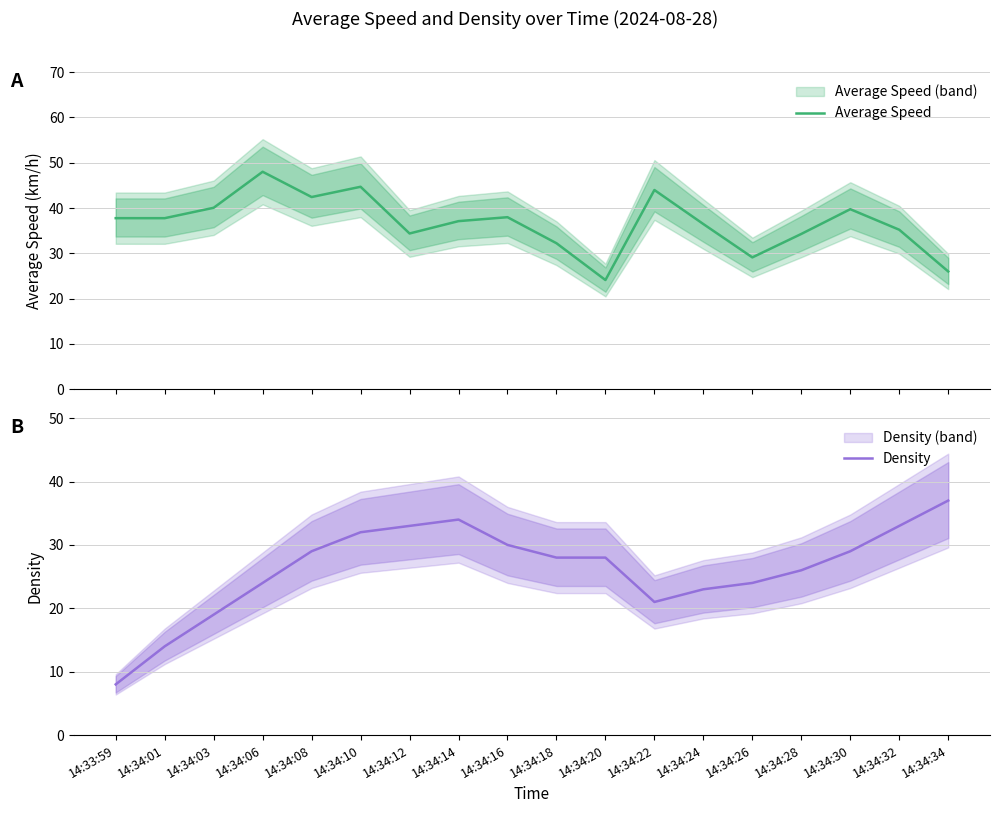

Between 14:34:24 and 14:34:16, which is larger?

14:34:16